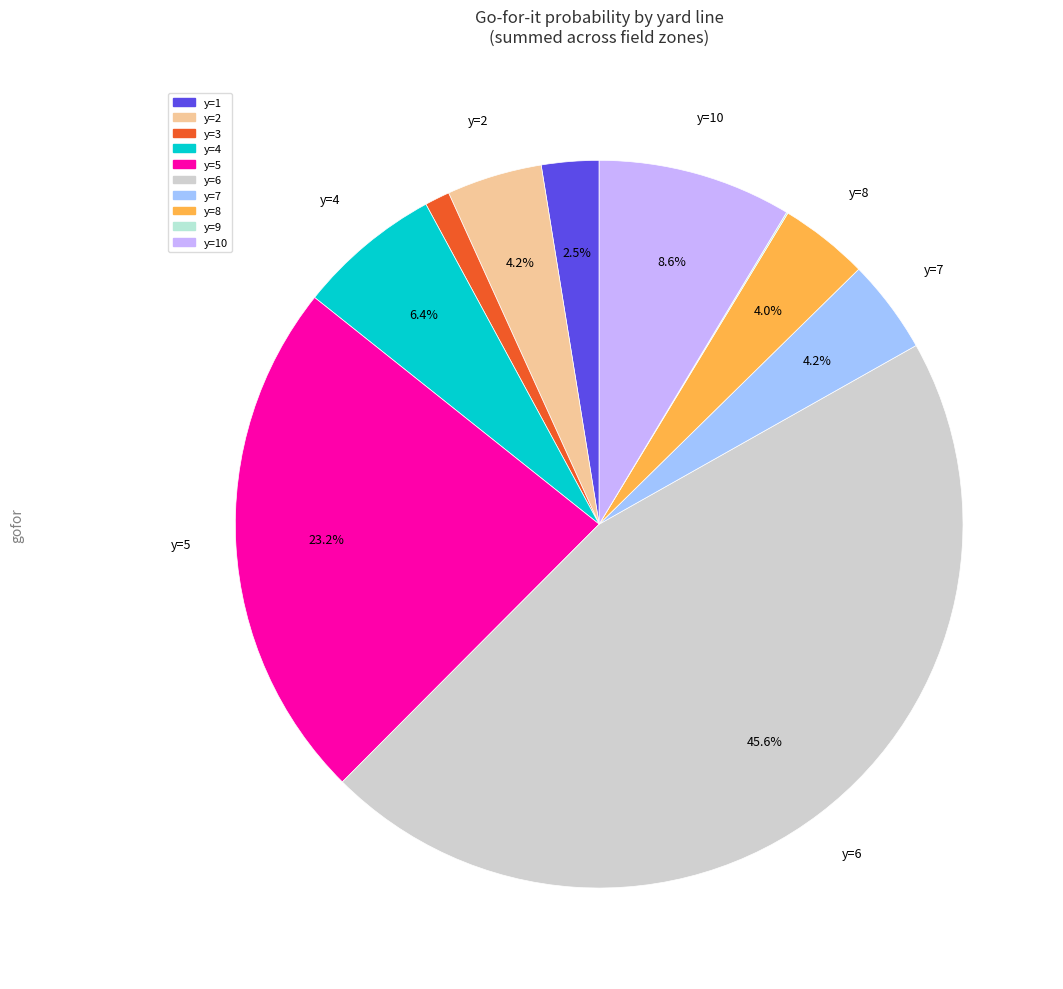

Count the number of slices in the pie.

10